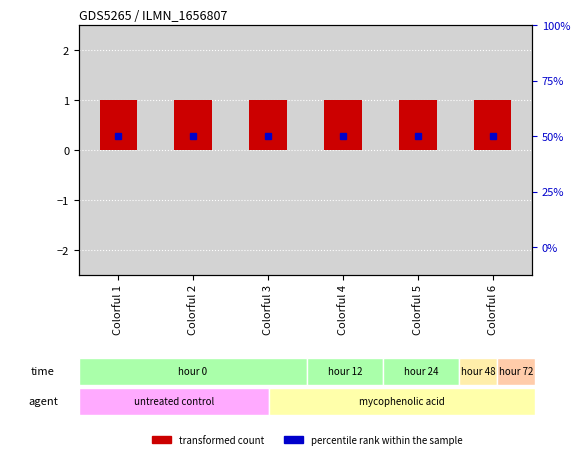

How many bars are there in each group?

2